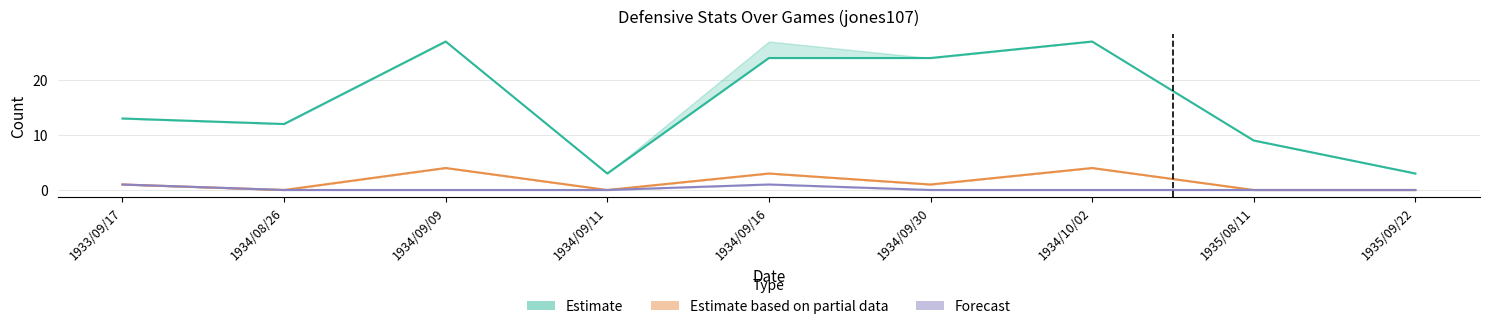

Which label corresponds to the smallest value in the chart?

19340911